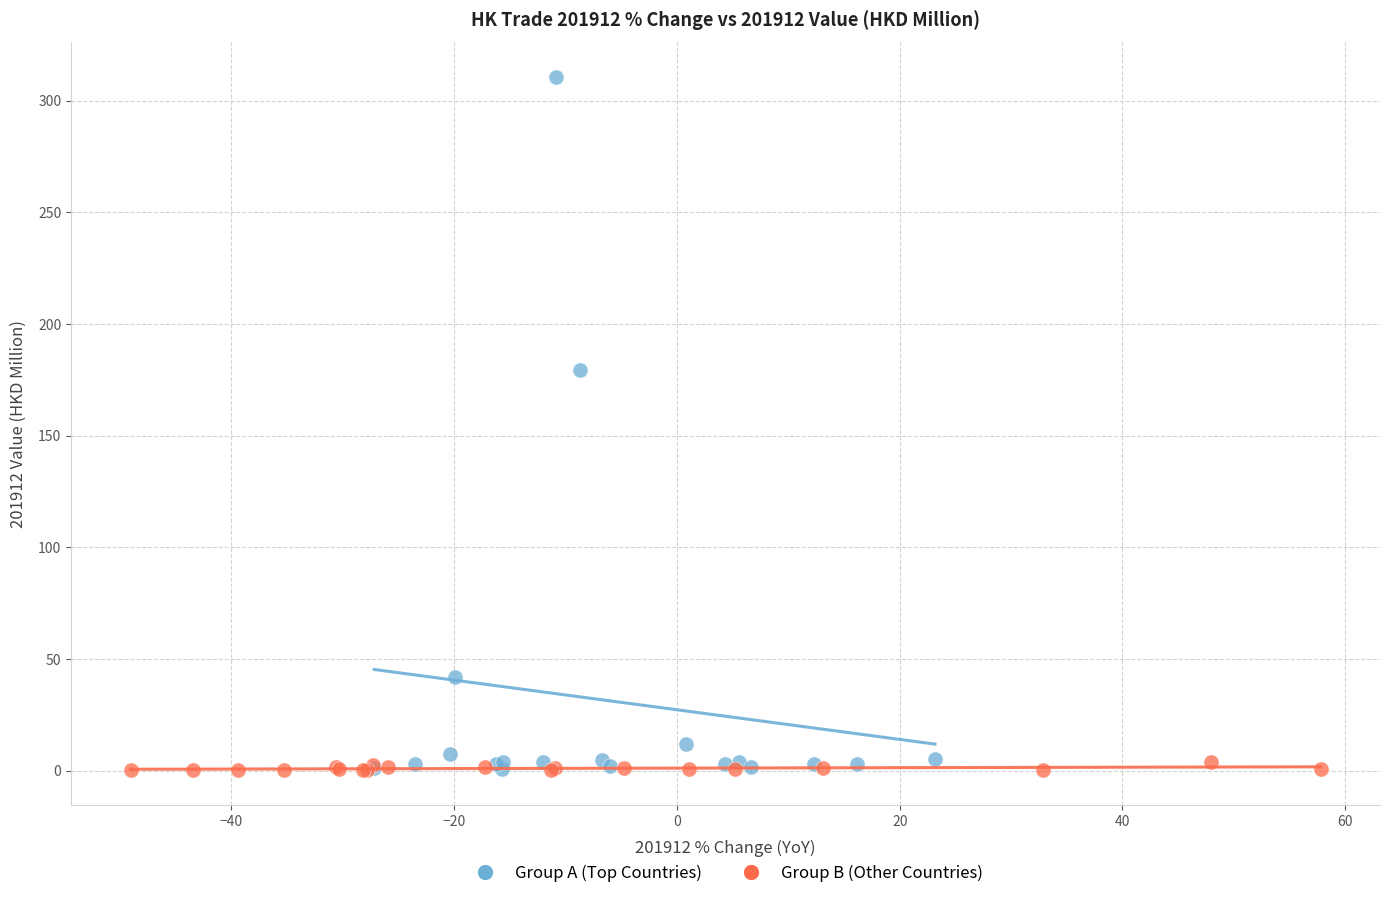

Which series contains the highest Y value?

Group A (Top Countries)